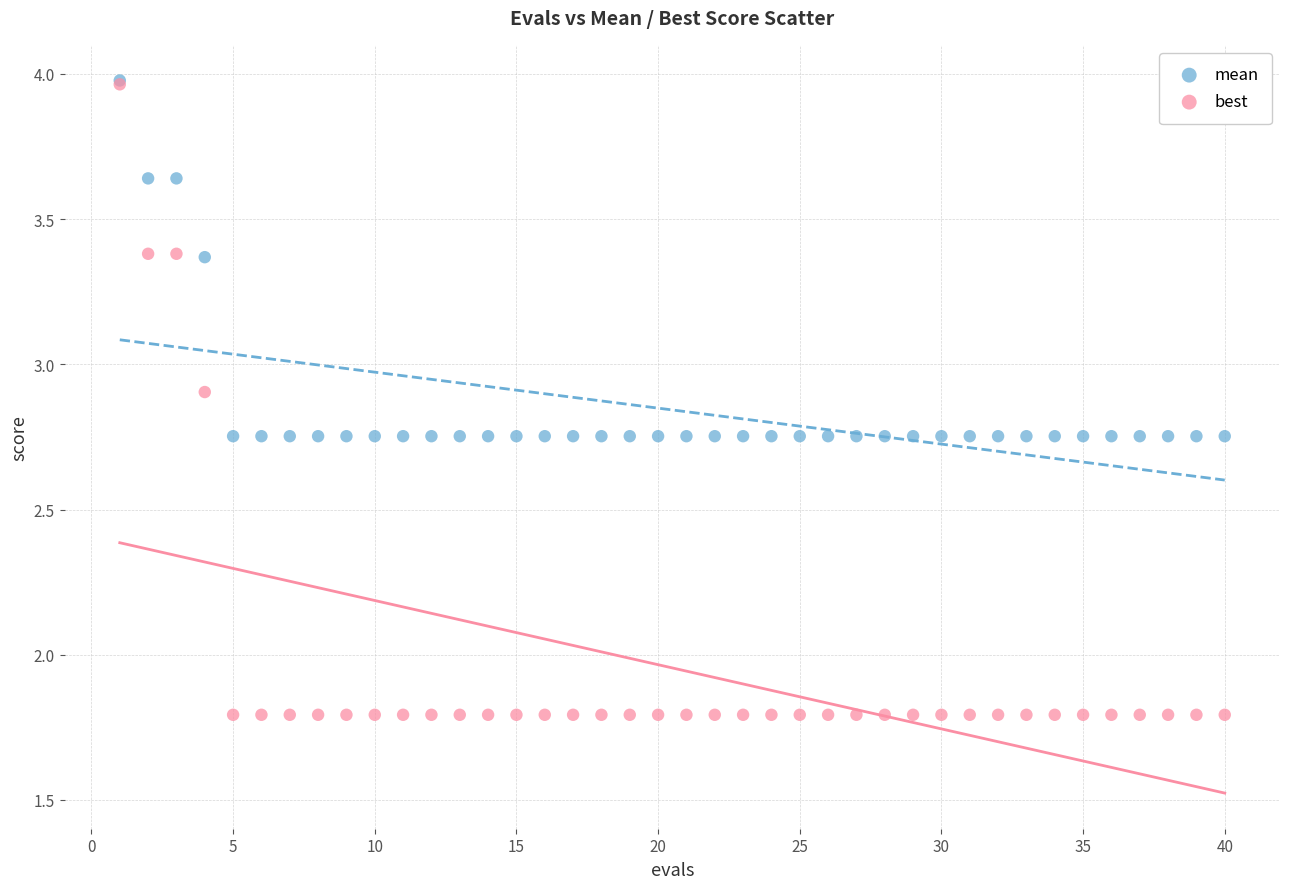

What are all the series names shown in the legend?

mean, best